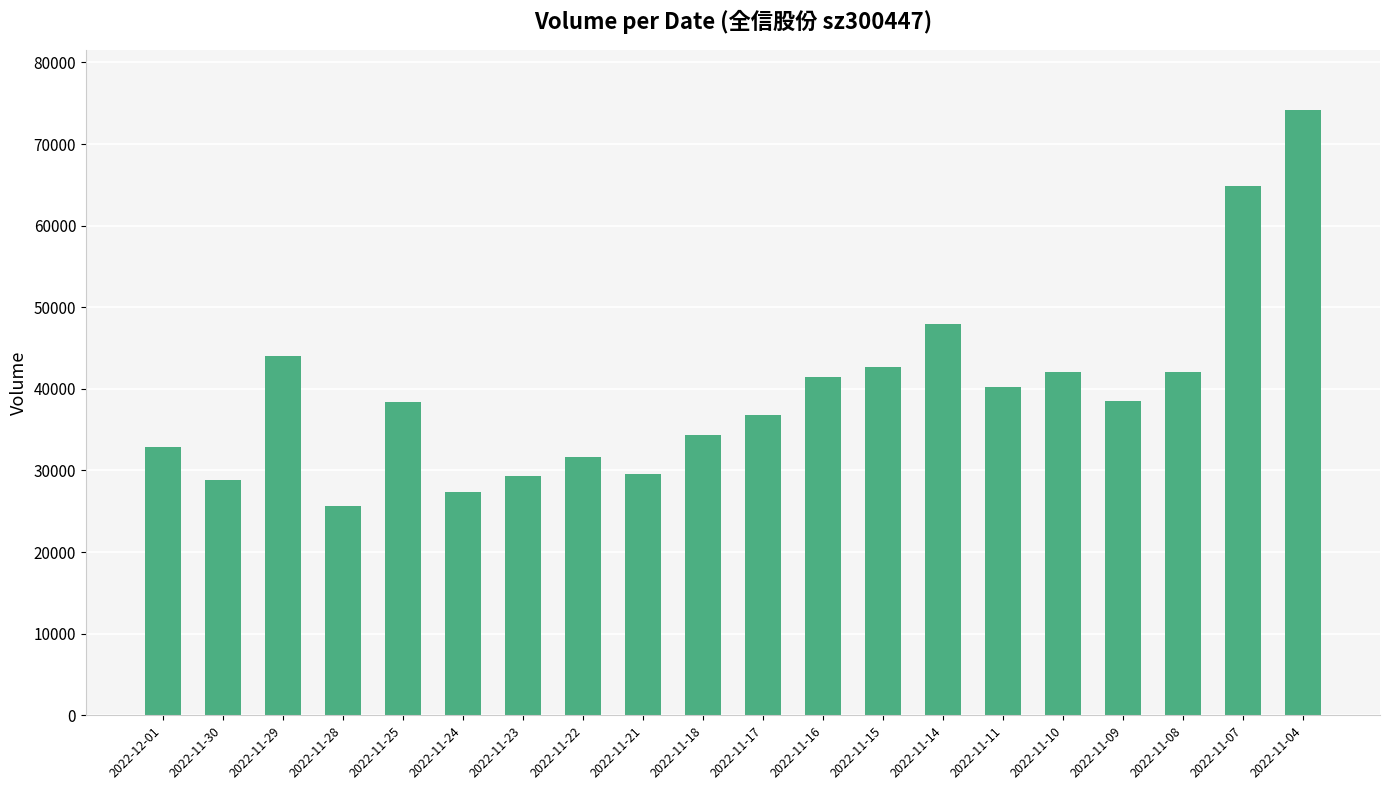

What is the label of the 3rd bar from the left?

2022-11-29